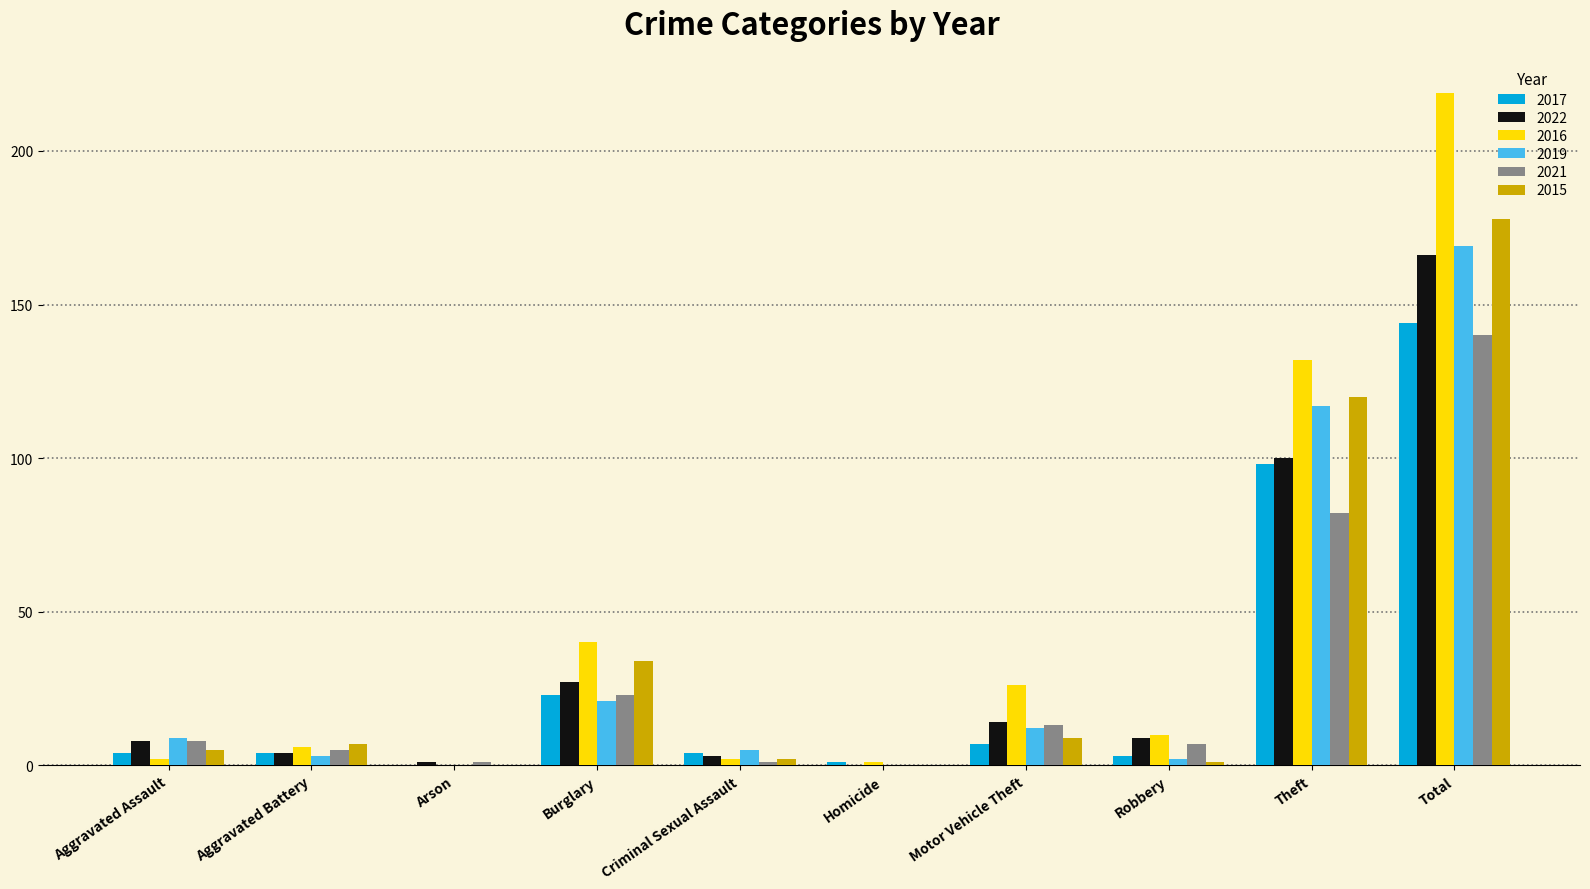

Read the 2015 value at Burglary.

34